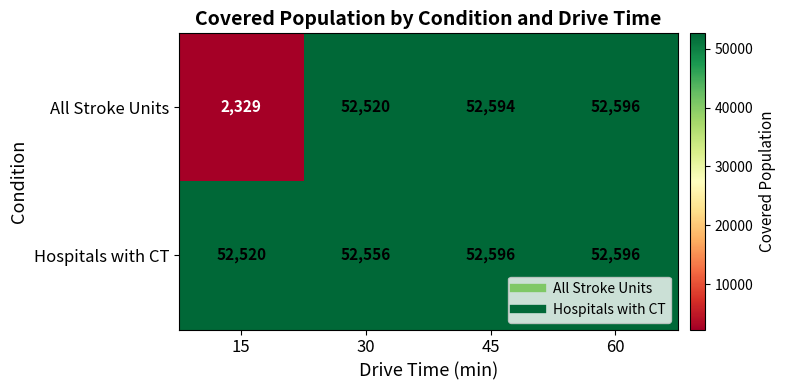

What is the greatest value displayed?

52596